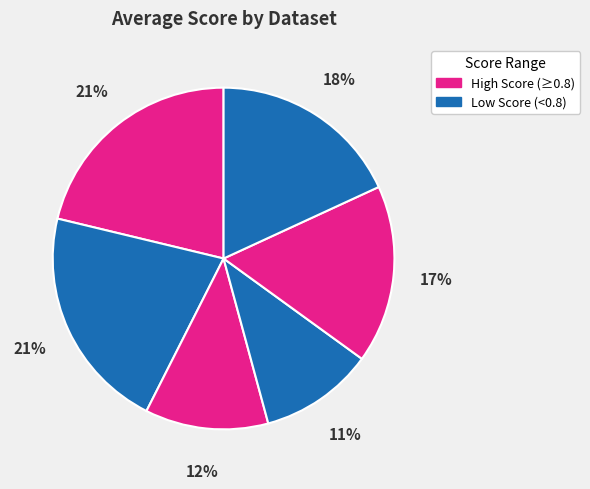

How many segments does this pie chart have?

6